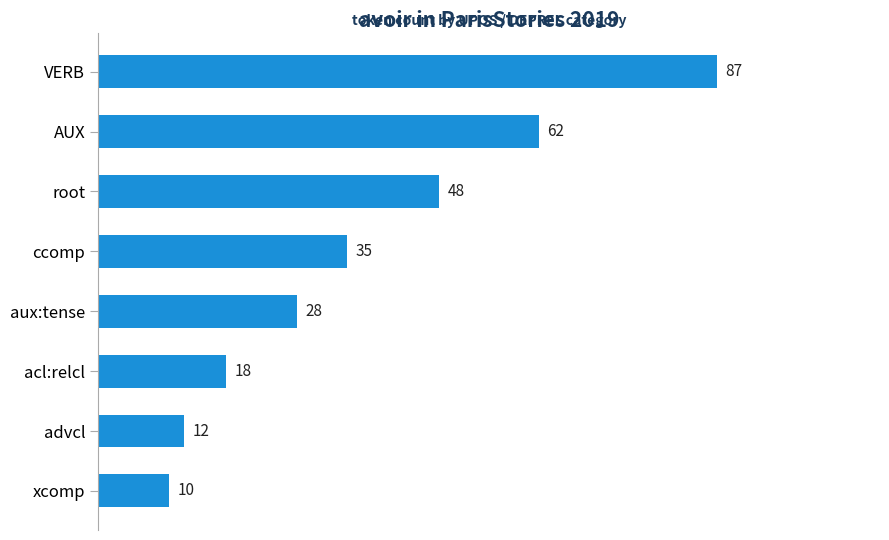

Rank the categories by value from highest to lowest.

VERB, AUX, root, ccomp, aux:tense, acl:relcl, advcl, xcomp